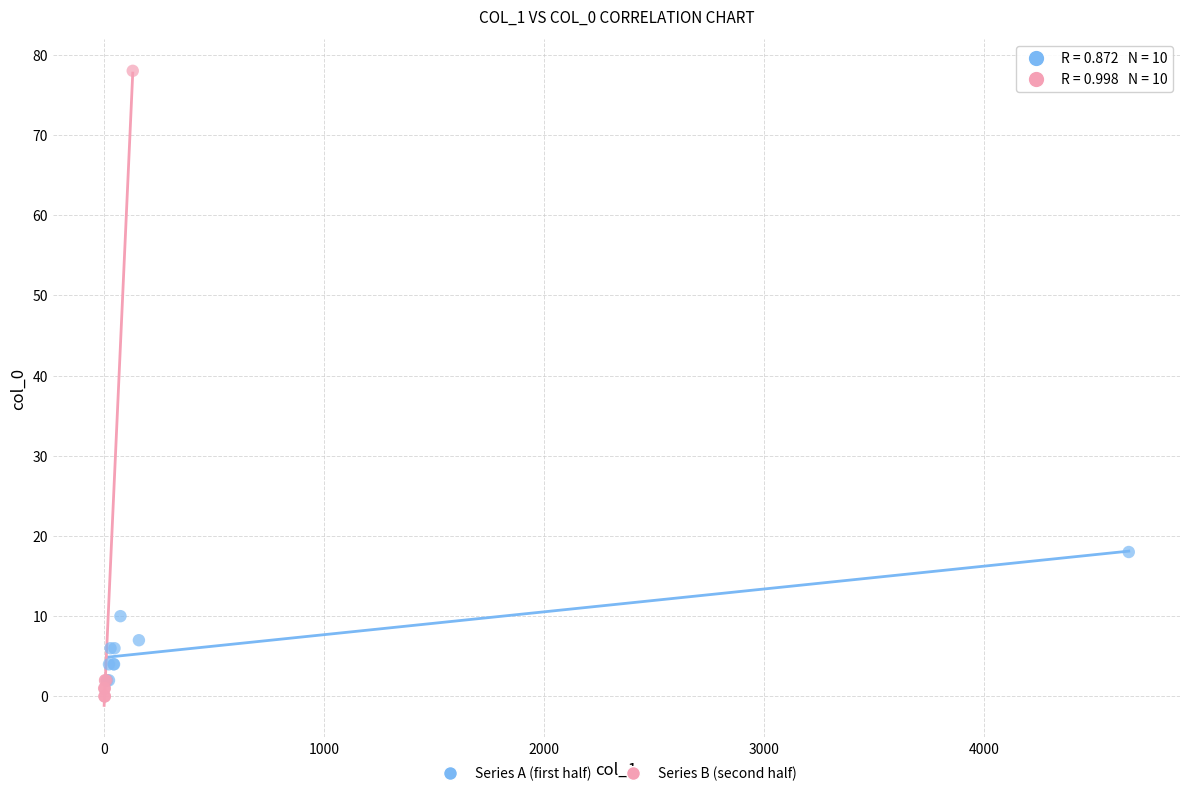

Which series reaches the maximum Y coordinate?

Series B (second half)